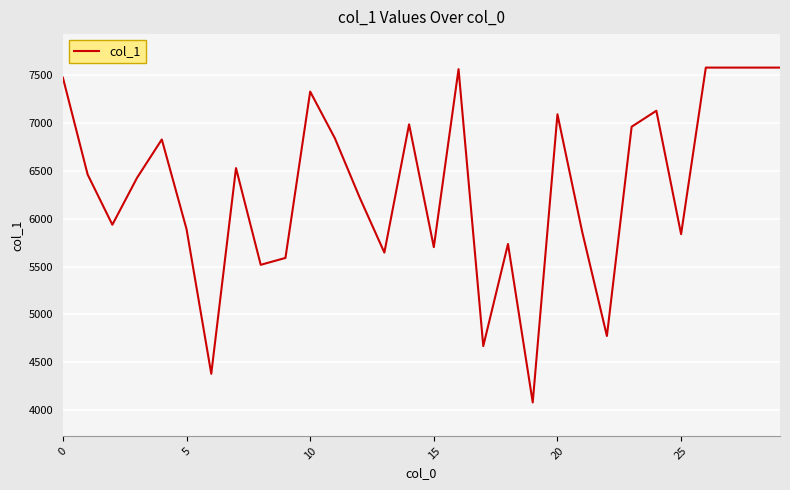

How many series are shown in this chart?

1